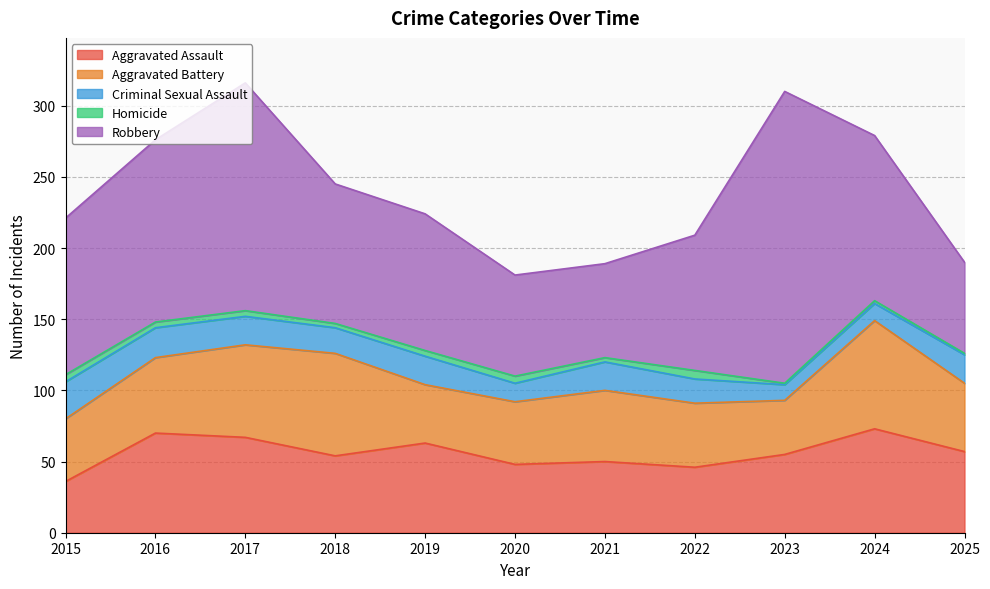

What is the greatest value displayed?

205